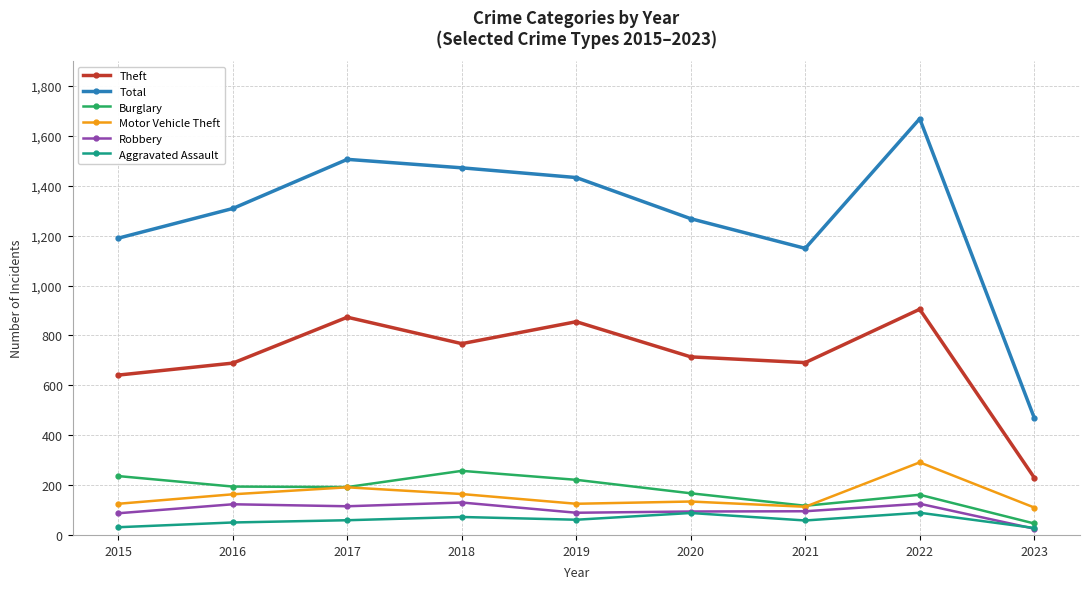

How many lines are shown in the chart?

6